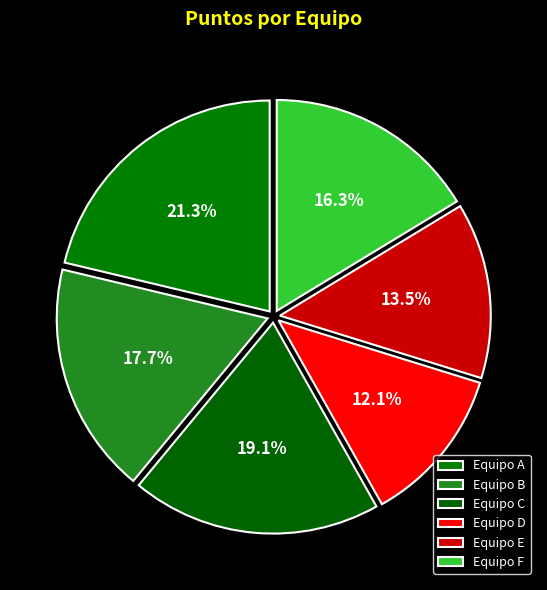

Approximately how many times larger is the value at Equipo B compared to Equipo F?

1.1